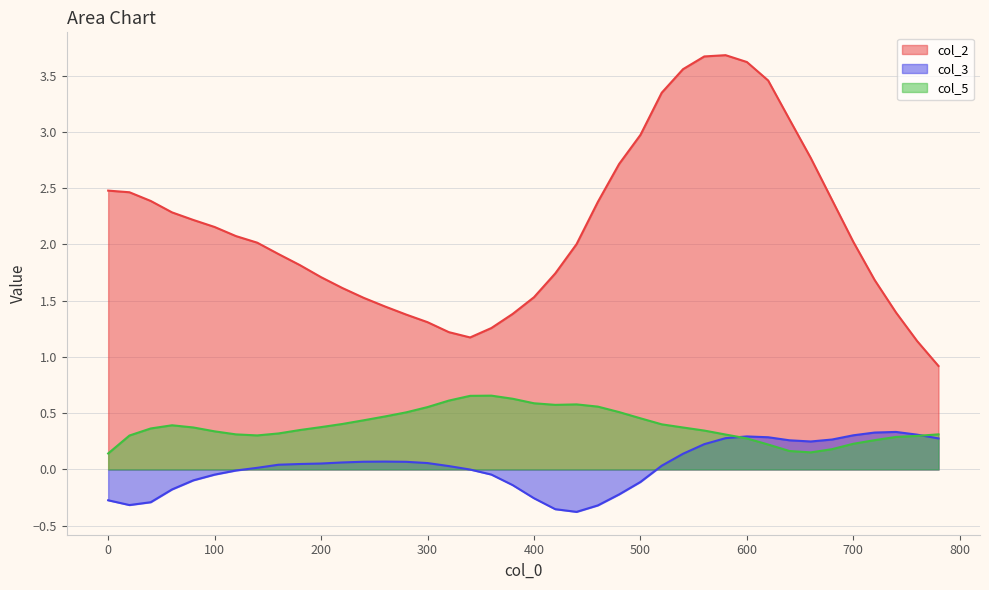

What is the value of the col_5 point at the 11th from the left?

0.4